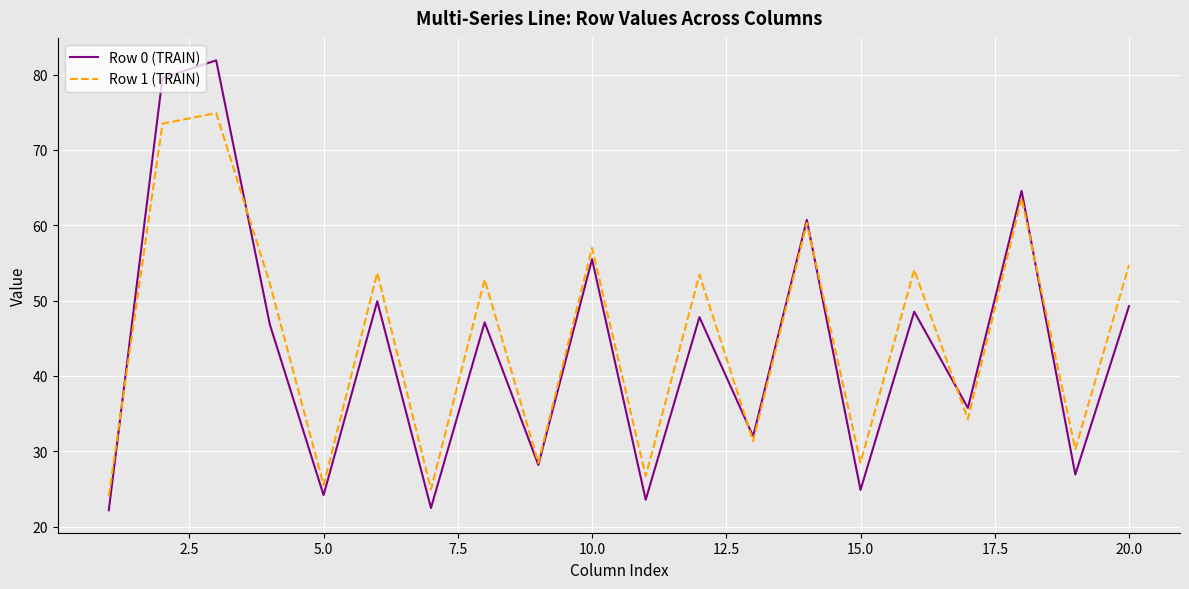

What is the maximum value shown in the chart?

81.9